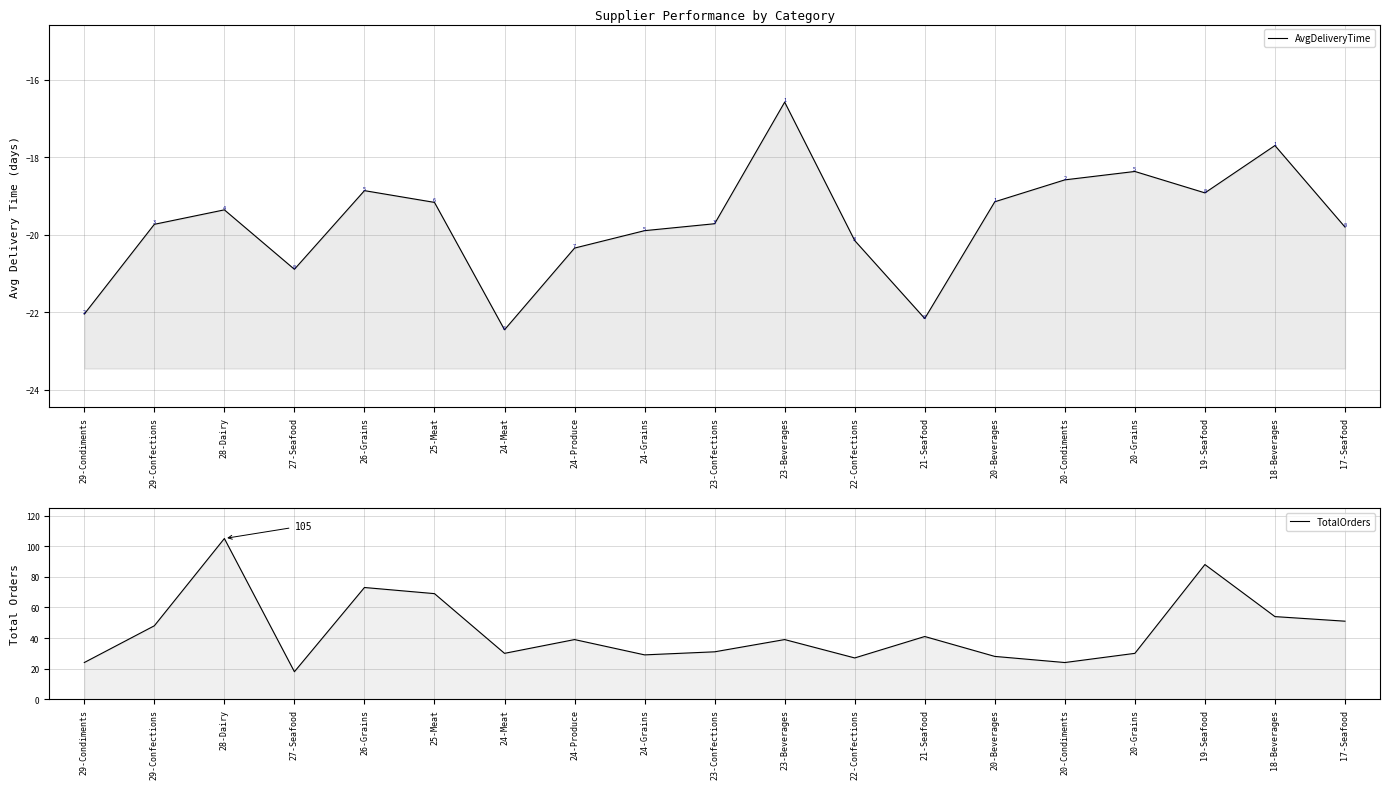

How many values in the TotalOrders series exceed 39?

8